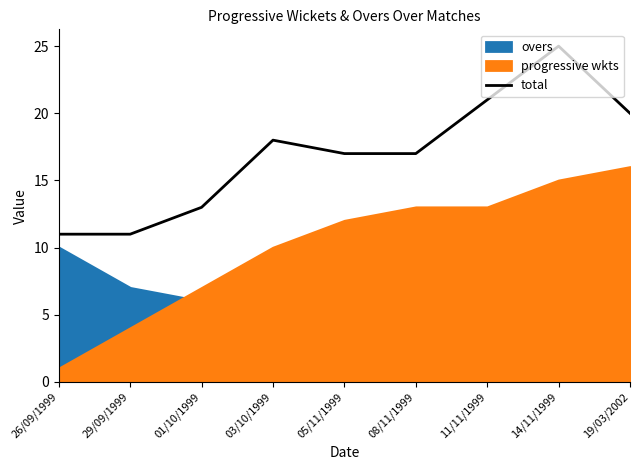

How many categories are shown in the chart?

9